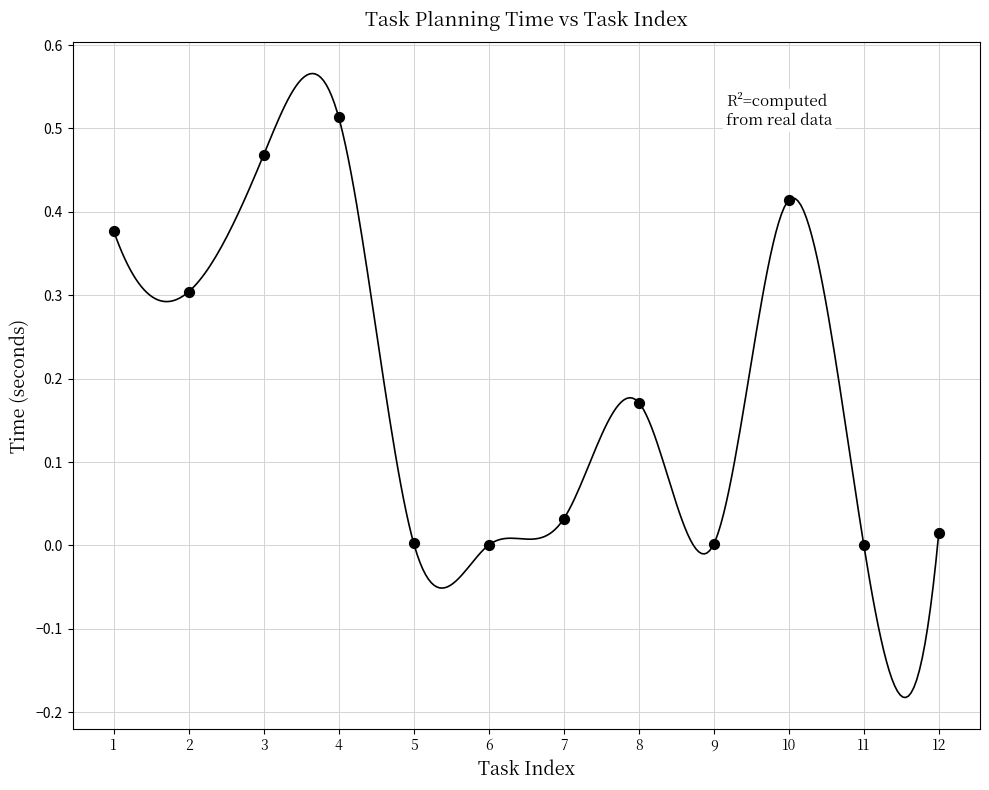

What is the average X value?

6.5